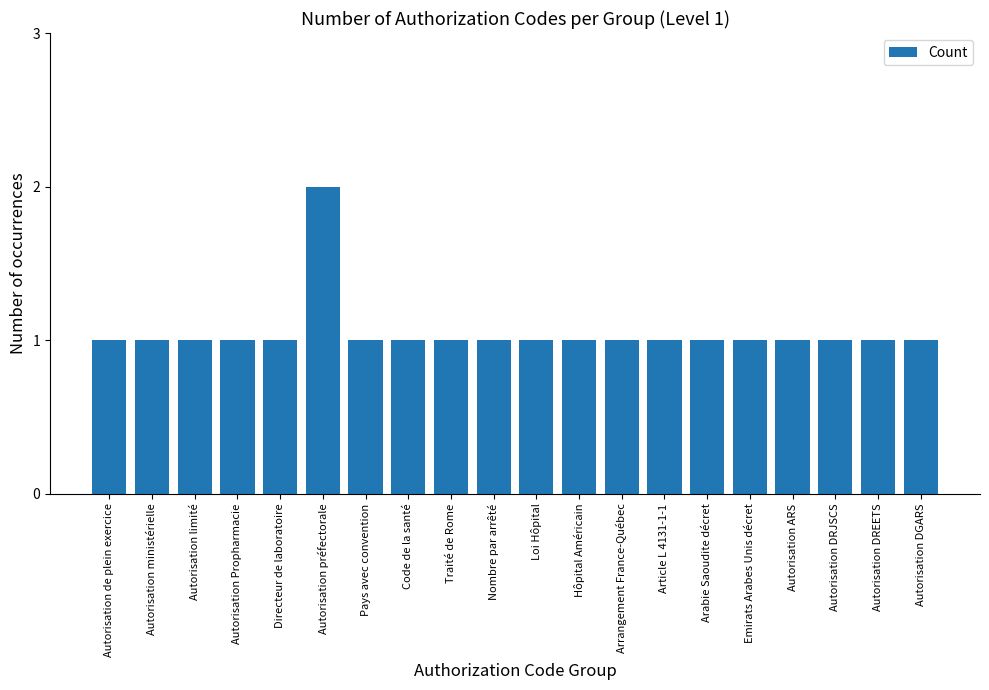

What is the value of the 6th bar from the left?

2